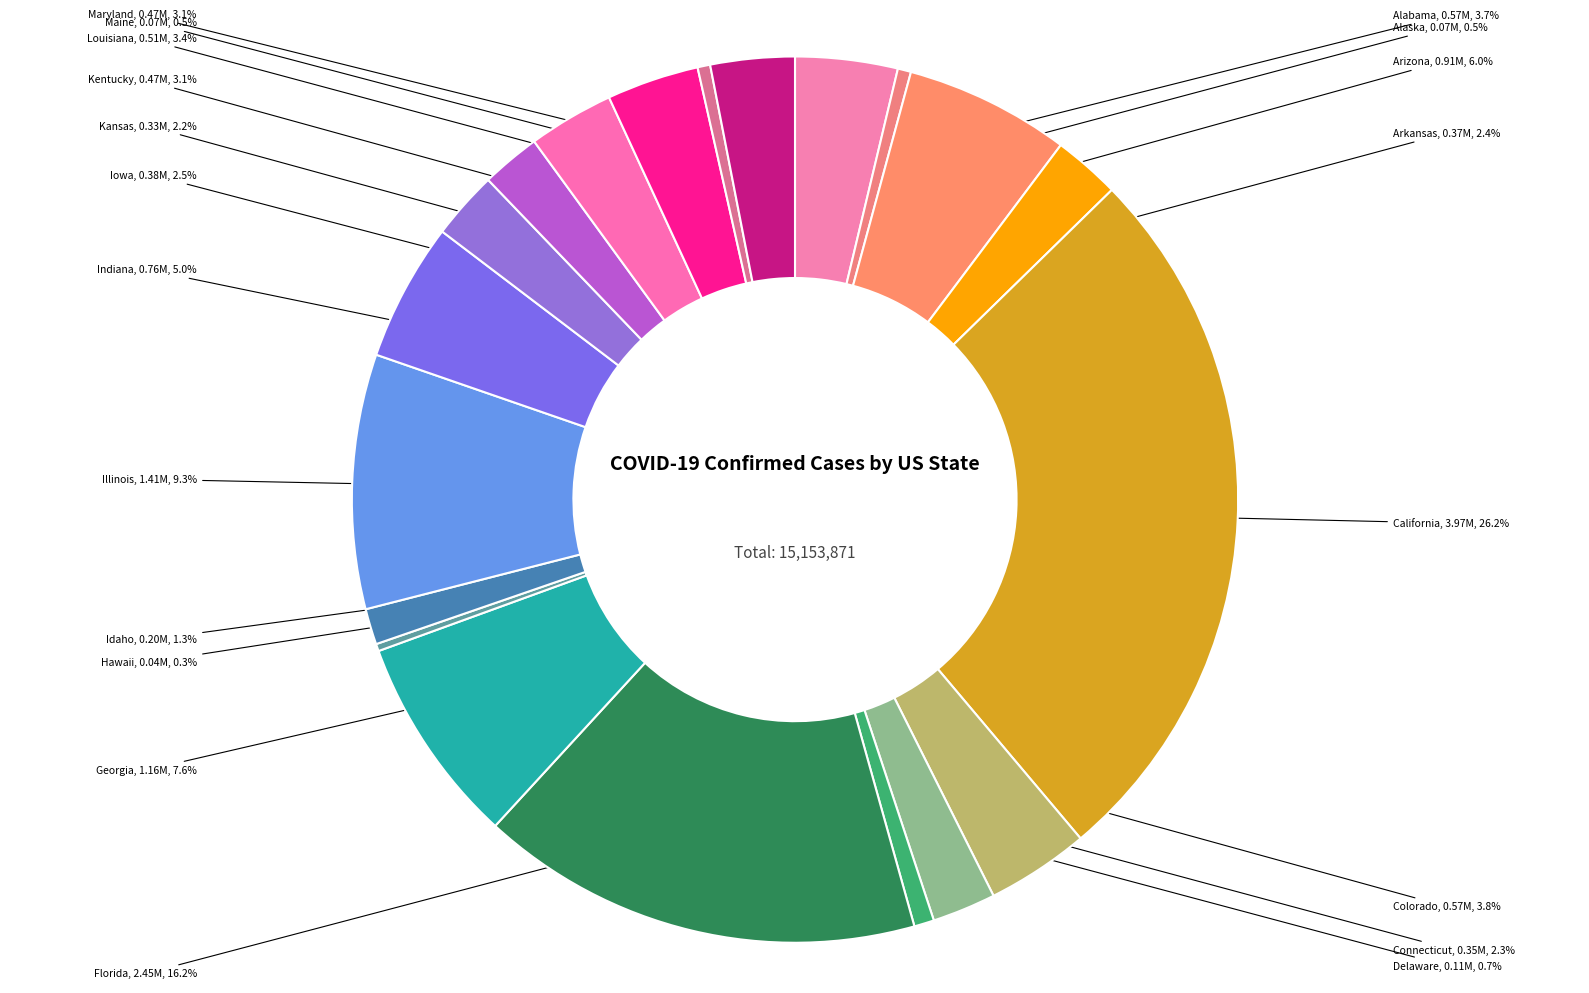

Is there any slice that represents more than half of the pie?

No